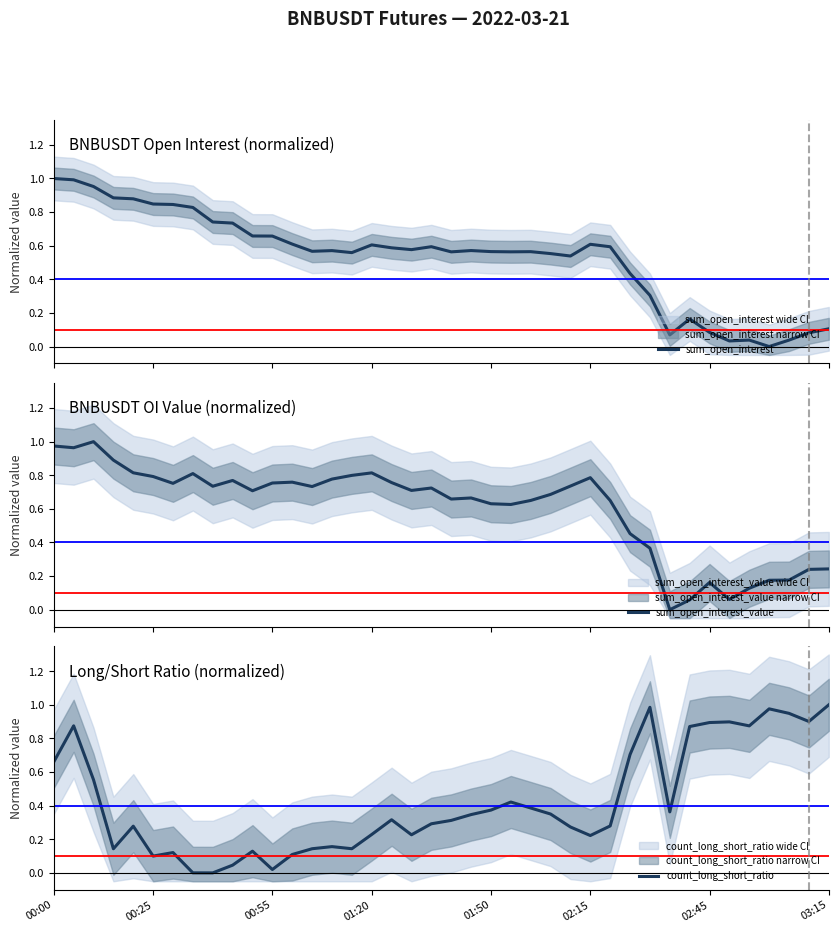

How many lines are shown in the chart?

3